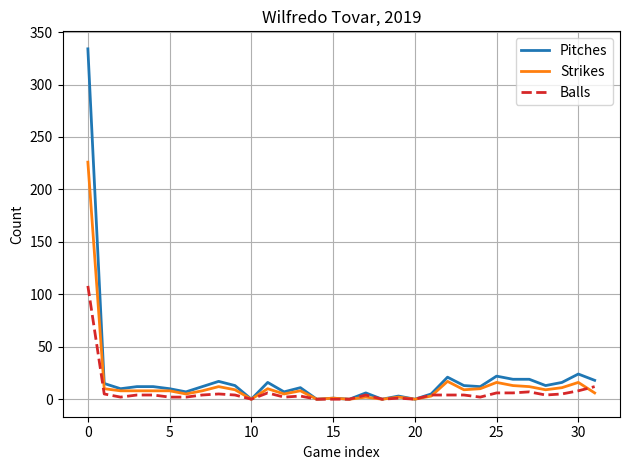

List the series in order of their peak value, lowest first.

Balls, Strikes, Pitches